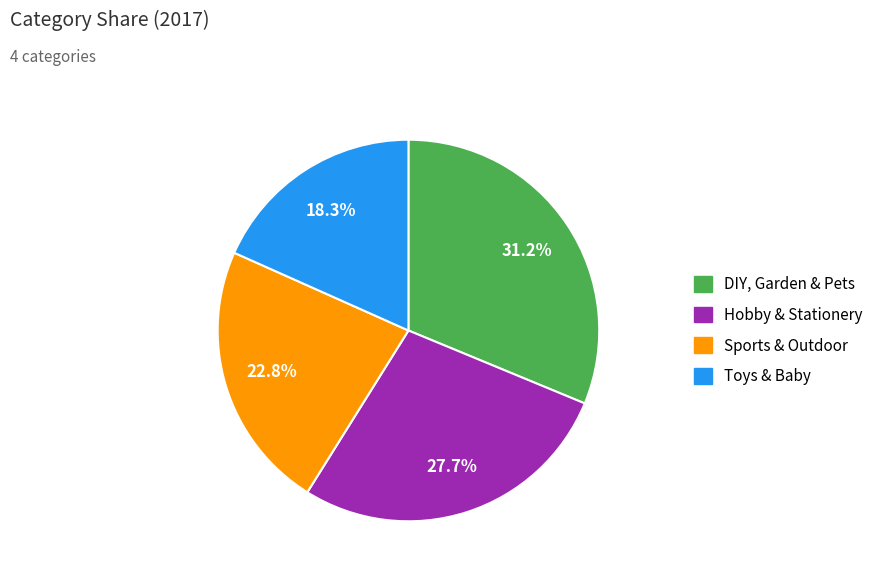

The Toys & Baby slice represents 13% of the pie. True or false?

False